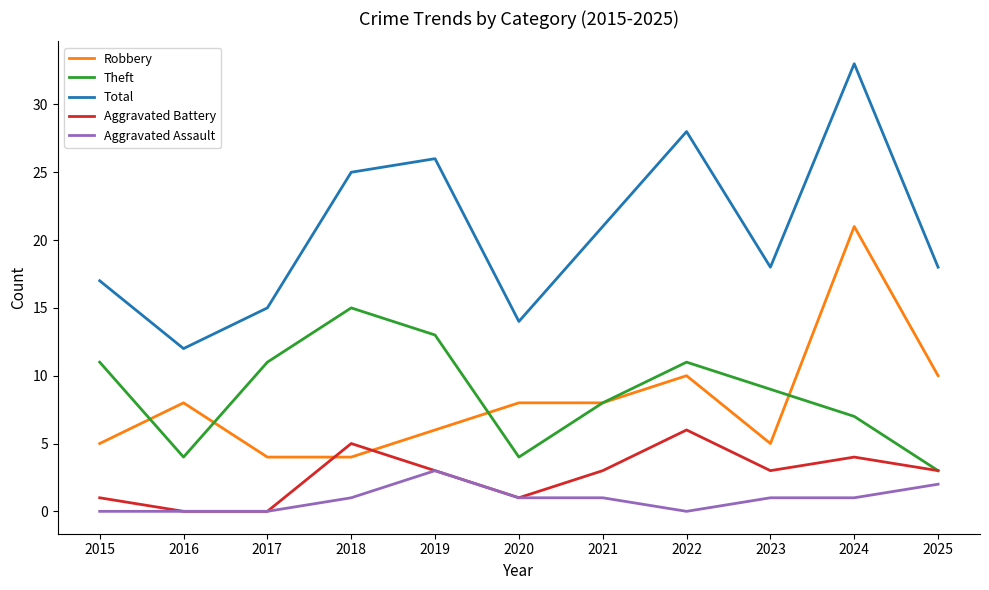

Reading left to right, list all the values displayed in this chart.

Robbery: 5	8	4	4	6	8	8	10	5	21	10
Theft: 11	4	11	15	13	4	8	11	9	7	3
Total: 17	12	15	25	26	14	21	28	18	33	18
Aggravated Battery: 1	0	0	5	3	1	3	6	3	4	3
Aggravated Assault: 0	0	0	1	3	1	1	0	1	1	2